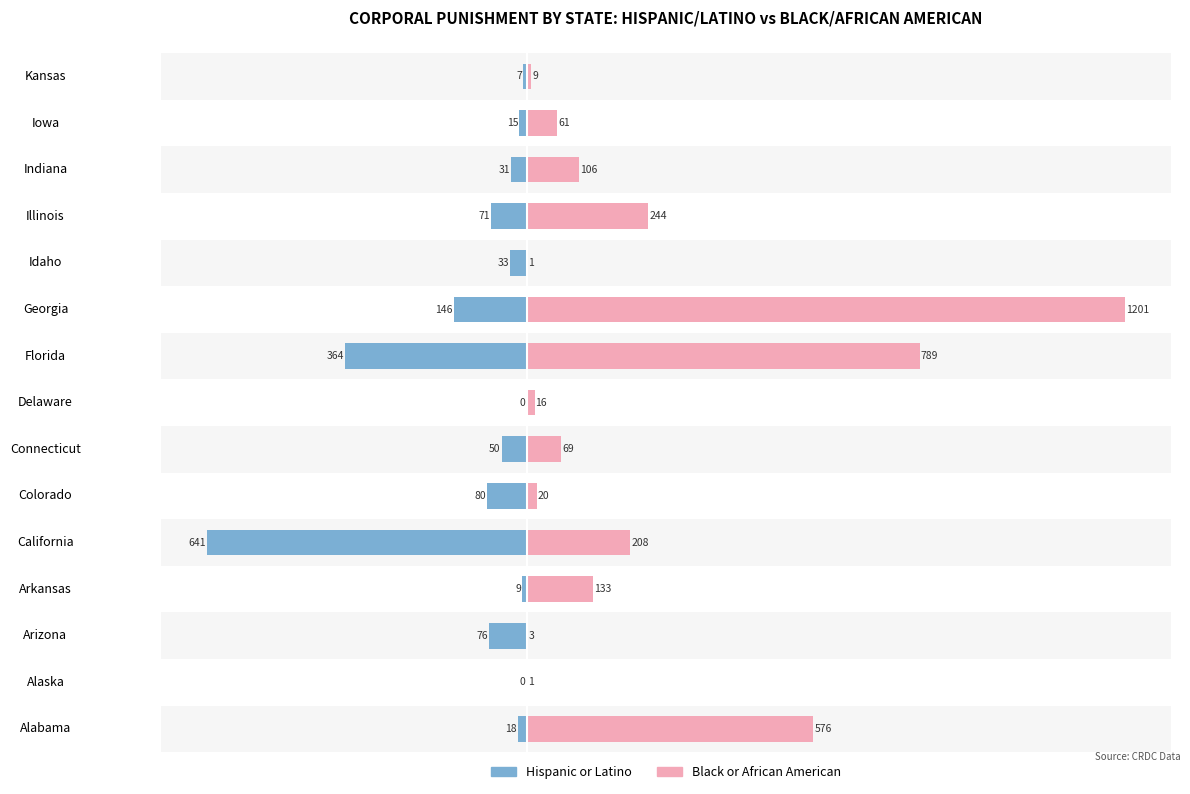

How many data points in Black or African American are less than 69?

7